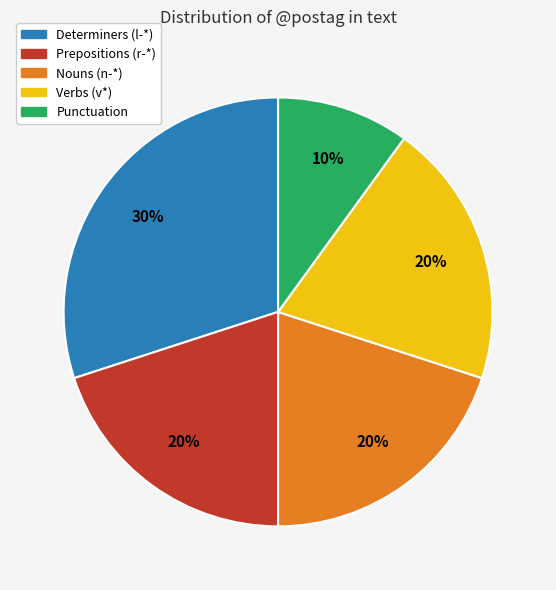

The Punctuation slice represents 21% of the pie. True or false?

False